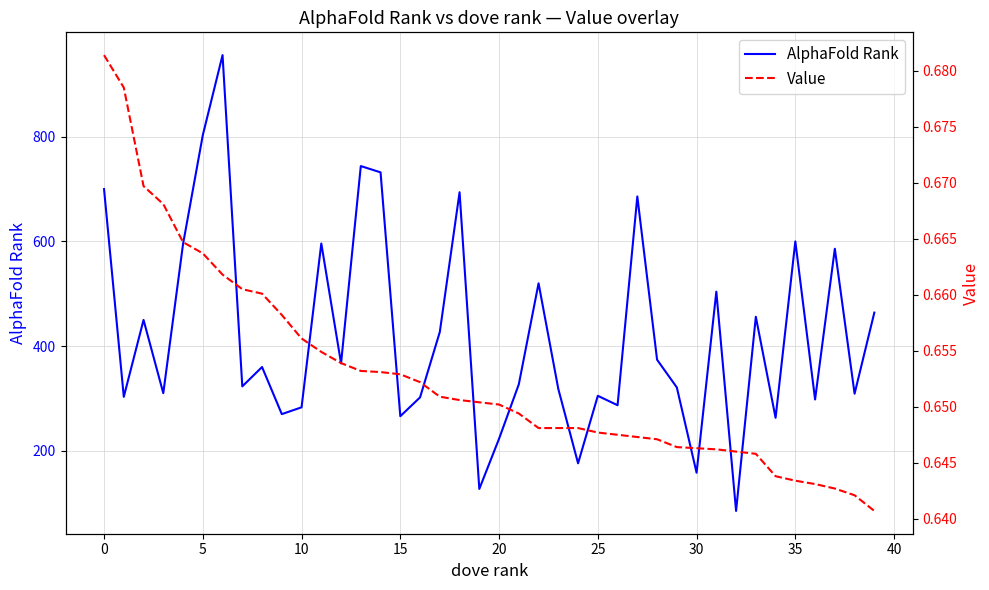

The value of Value at 31 is 0.6. True or false?

True